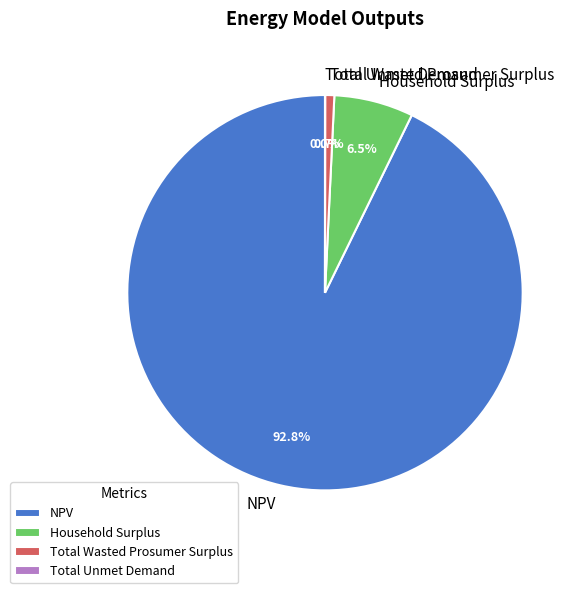

Which category accounts for the majority?

NPV